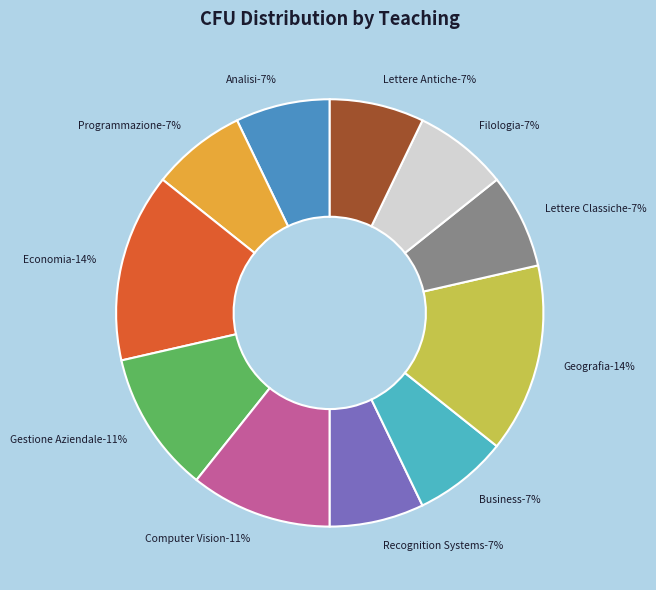

What is the change in value from Economia to Computer Vision?

-3